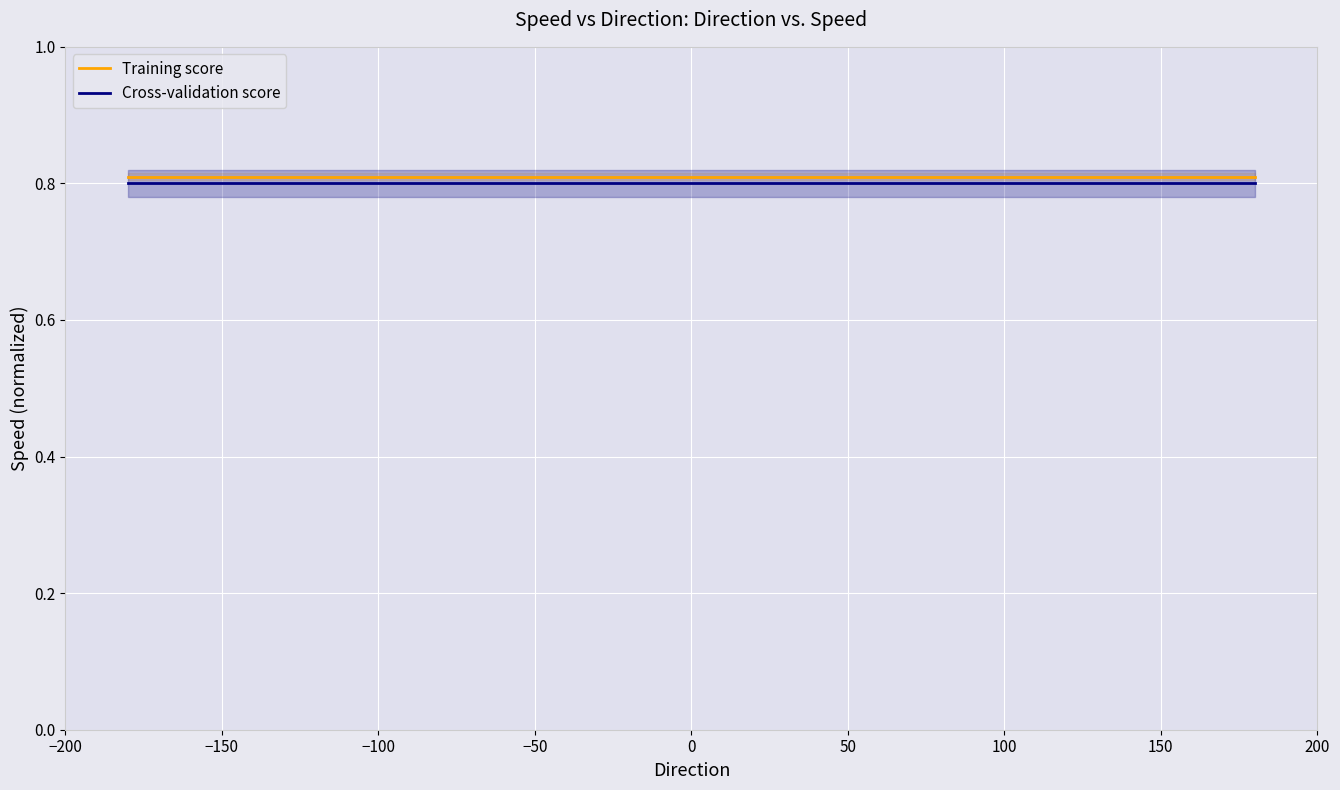

True or false: Training score and Cross-validation score intersect in this chart.

False